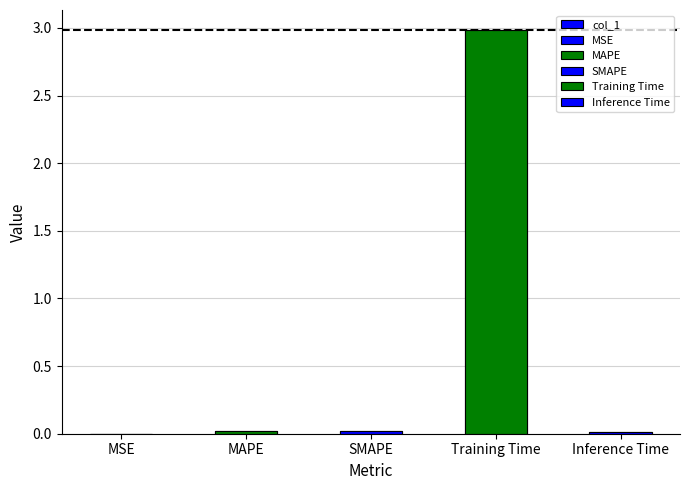

What is the greatest value displayed?

3.0